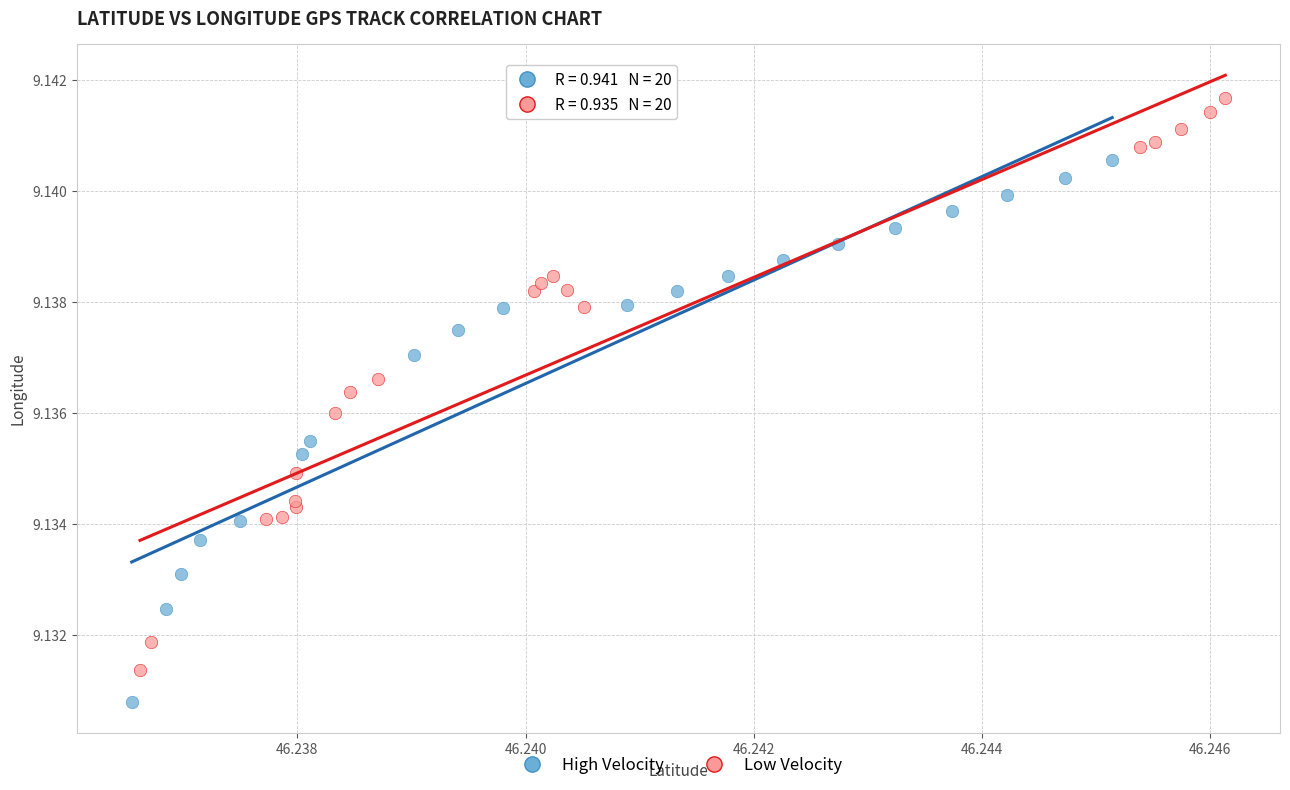

Which series contains the lowest Y value?

High Velocity